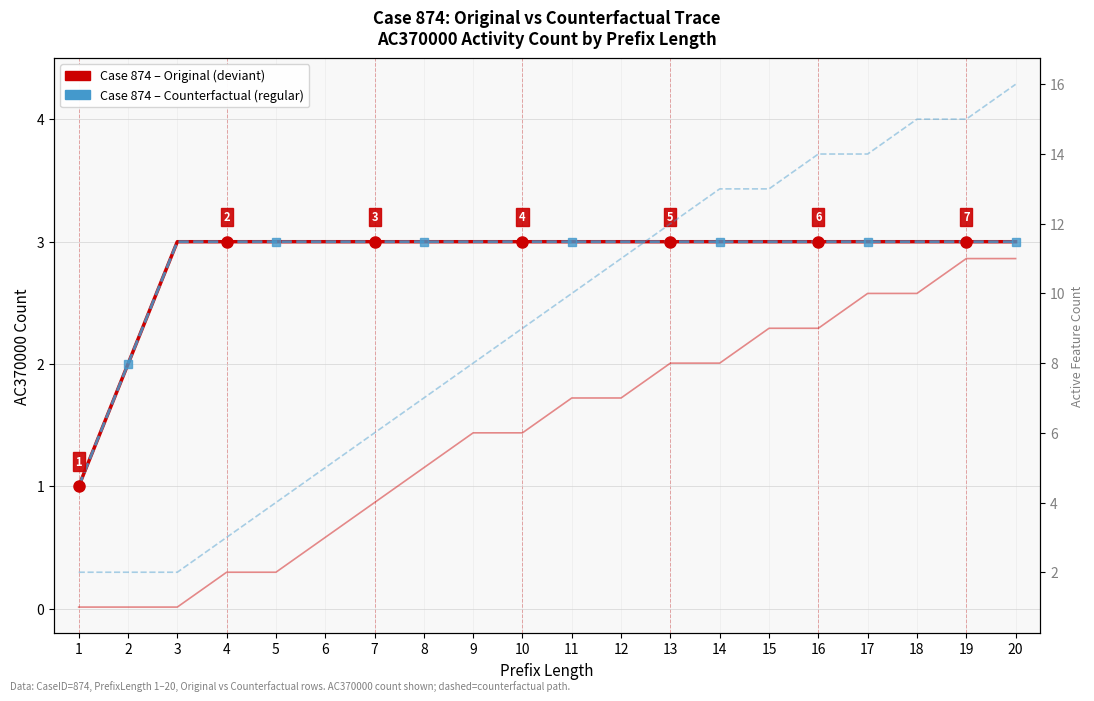

Reading left to right, what are all the values shown in this chart?

Original (AC370000): 1	2	3	3	3	3	3	3	3	3	3	3	3	3	3	3	3	3	3	3
Counterfactual (AC370000): 1	2	3	3	3	3	3	3	3	3	3	3	3	3	3	3	3	3	3	3
Original feature count: 1	1	1	2	2	3	4	5	6	6	7	7	8	8	9	9	10	10	11	11
Counterfactual feature count: 2	2	2	3	4	5	6	7	8	9	10	11	12	13	13	14	14	15	15	16